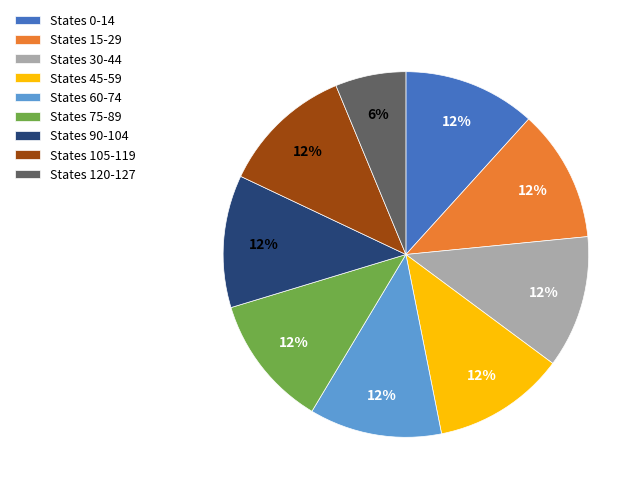

Approximately how many times larger is the value at States 30-44 compared to States 105-119?

1.0